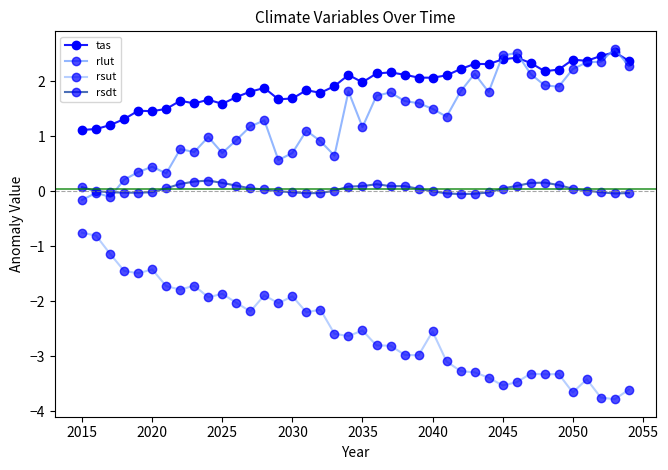

What is the minimum value shown in the chart?

-3.8